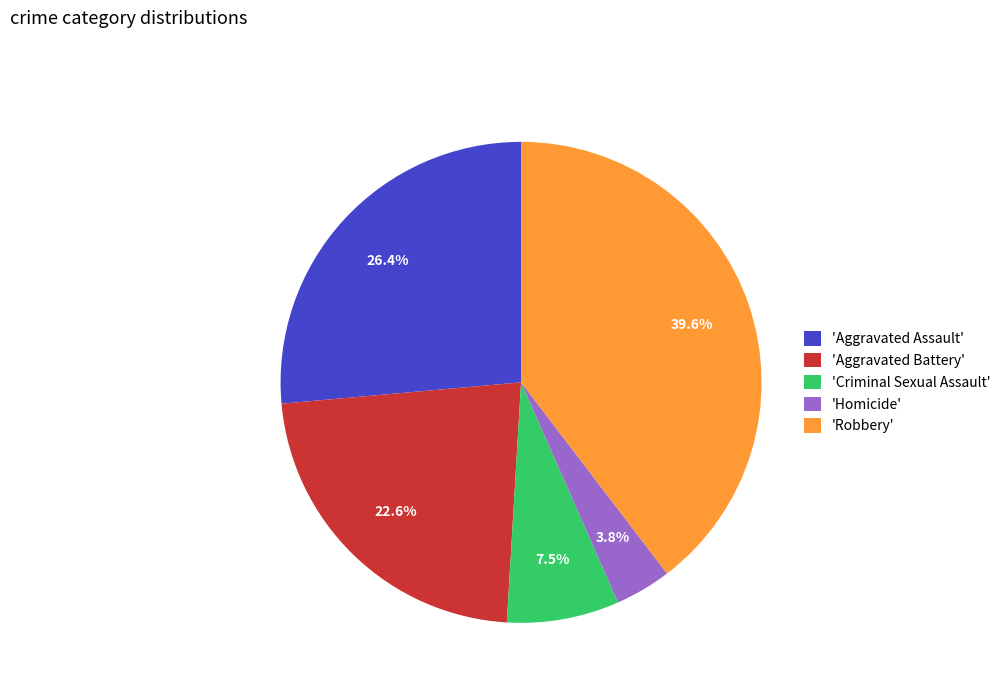

Approximately how many times larger is the value at 'Criminal Sexual Assault' compared to 'Homicide'?

2.0